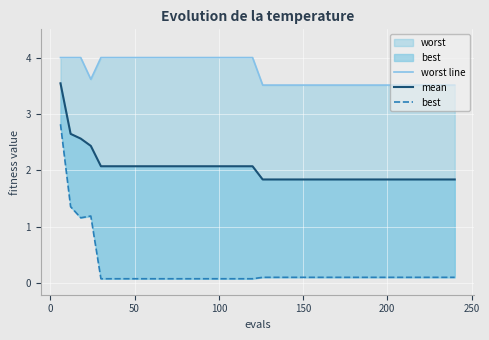

What is the maximum value shown in the chart?

4.0